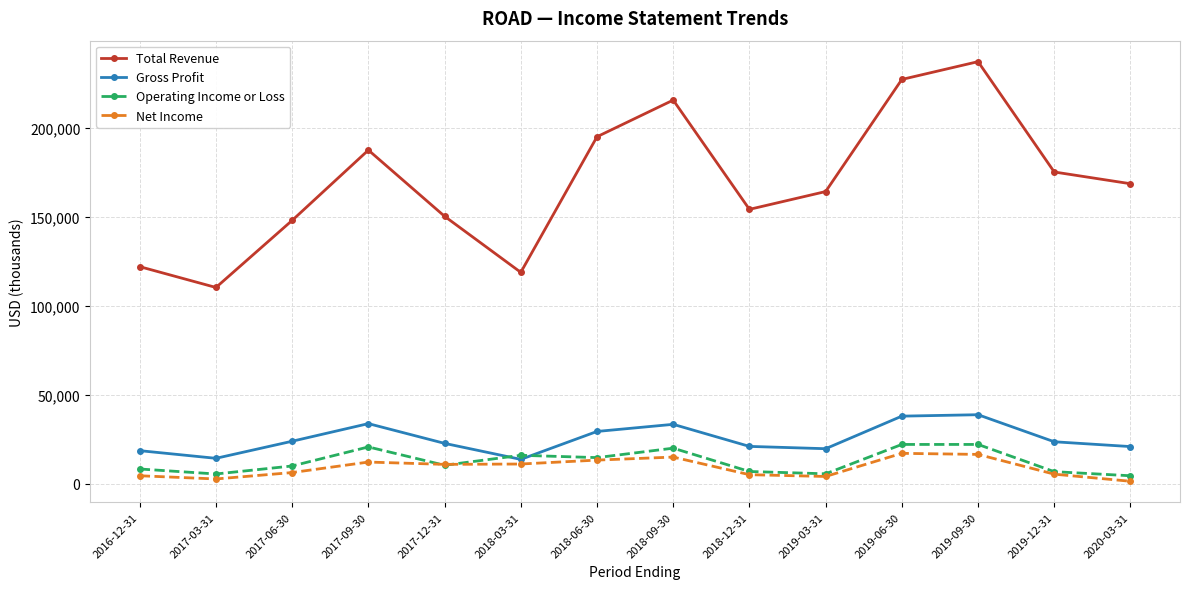

At how many categories does at least one series exceed 40670?

14